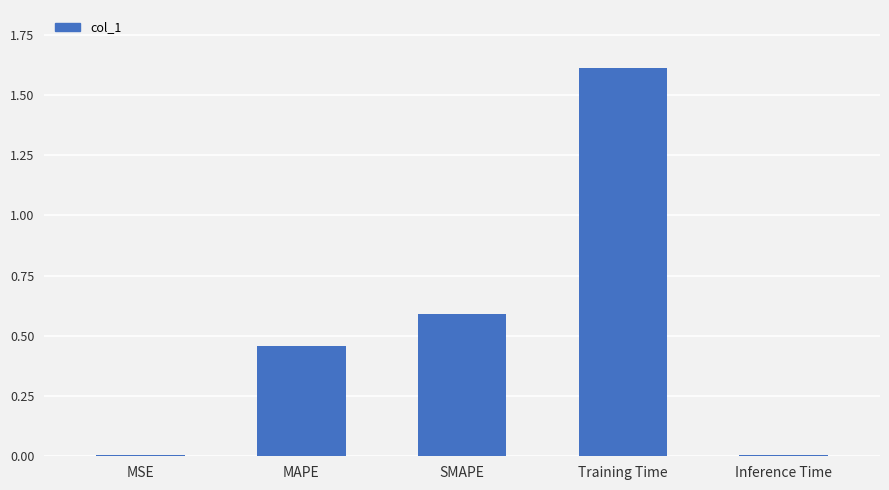

Does the chart contain stacked bars?

No